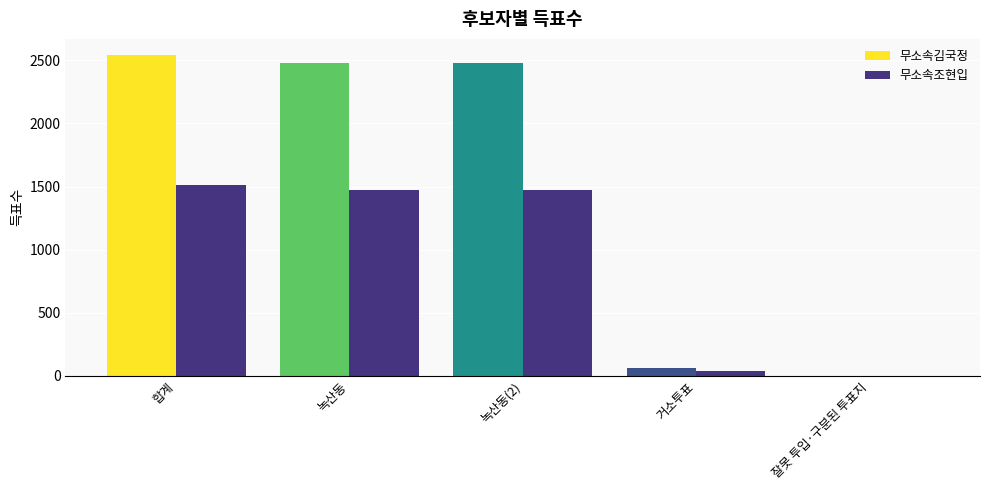

What is the maximum value shown in the chart?

2543